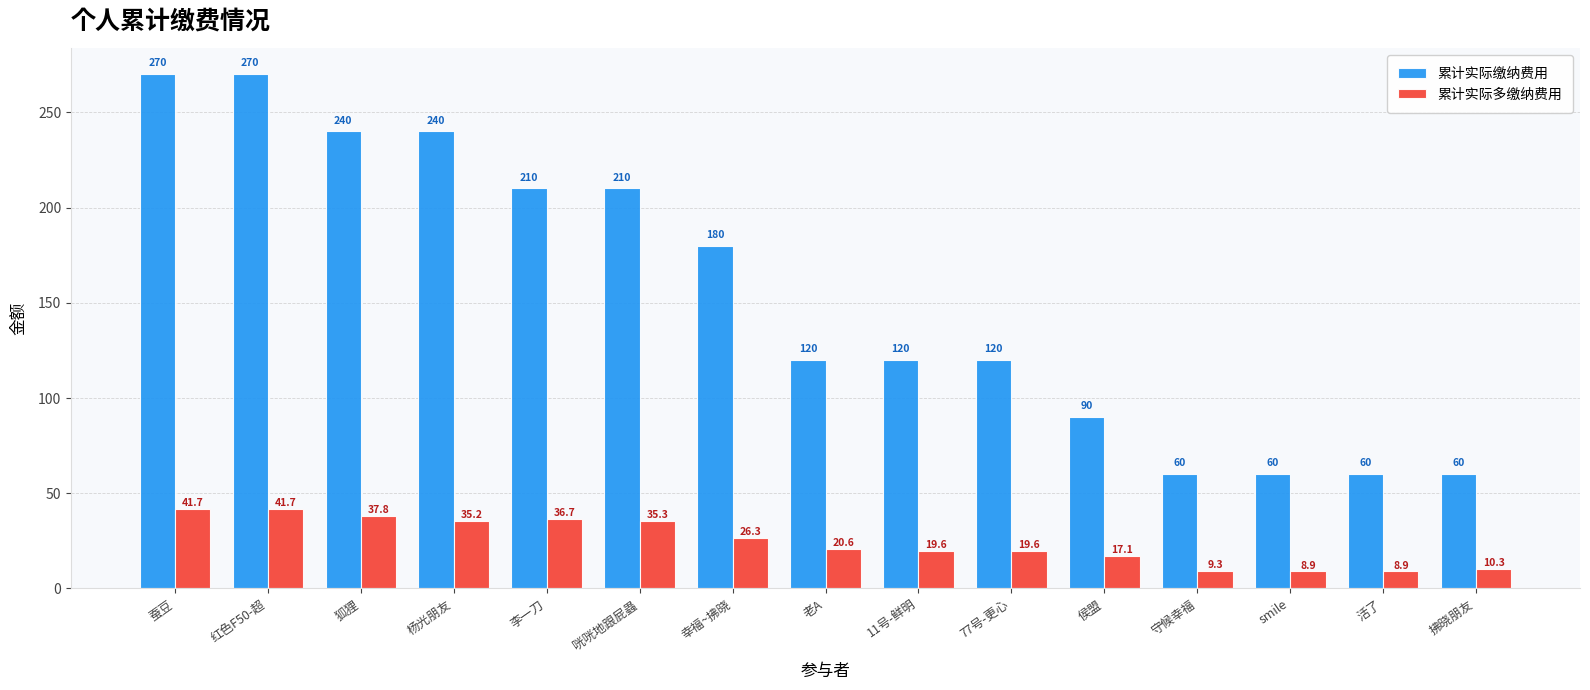

At 幸福~拂晓, list the series in order from smallest to largest.

累计实际多缴纳费用, 累计实际缴纳费用